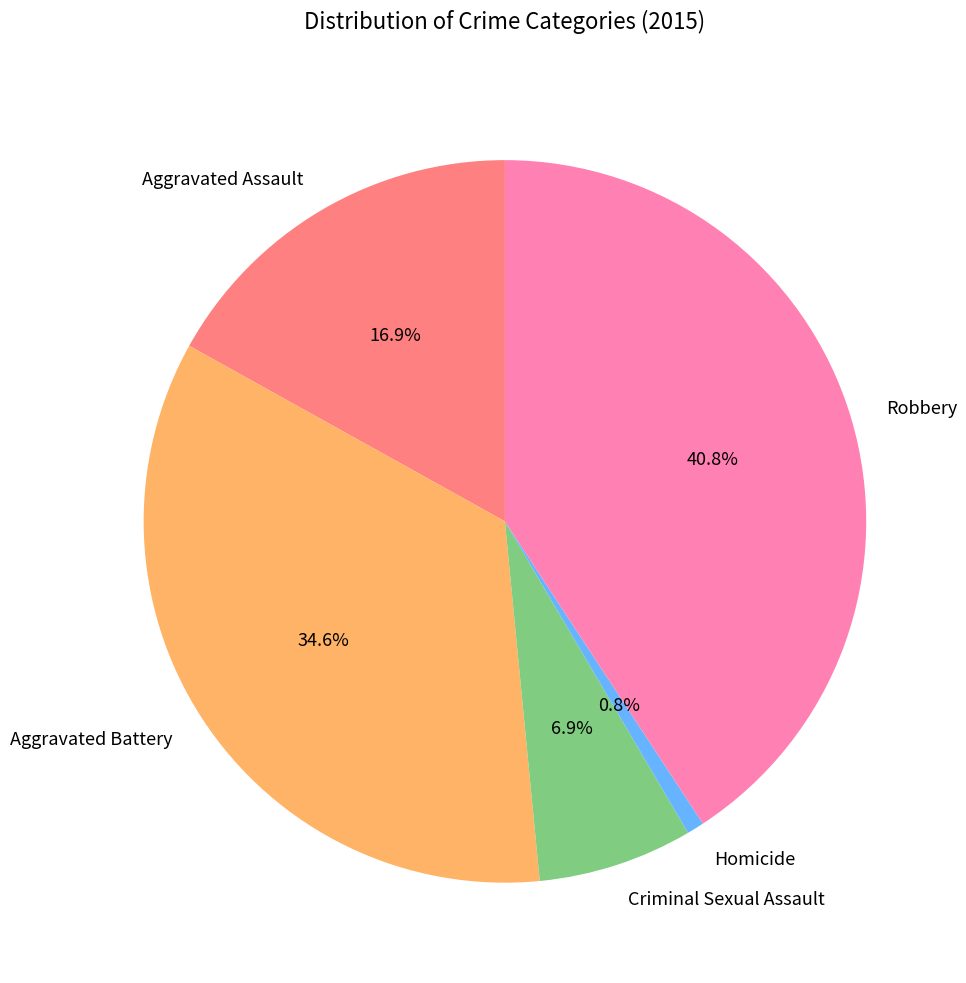

Which slice is the largest?

Robbery